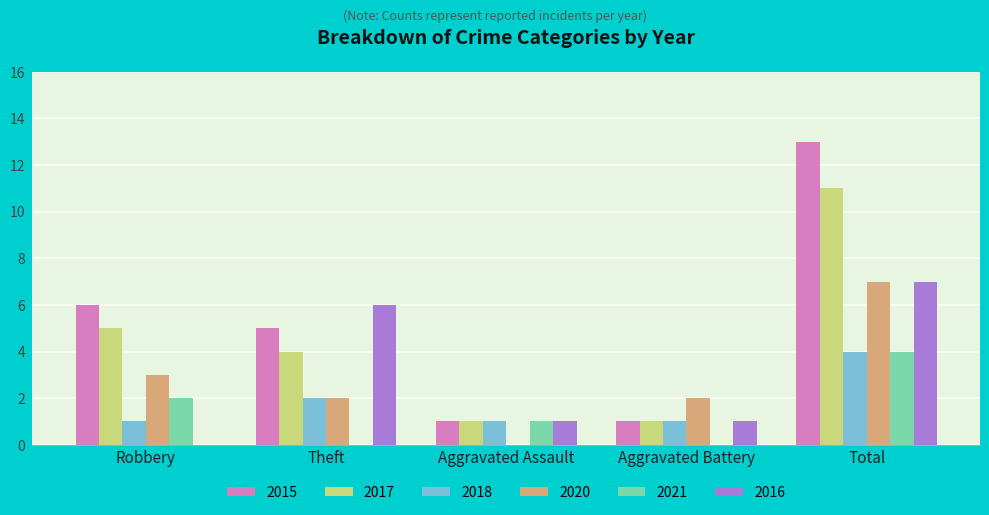

What is the spread (max minus min) of values at Theft?

6